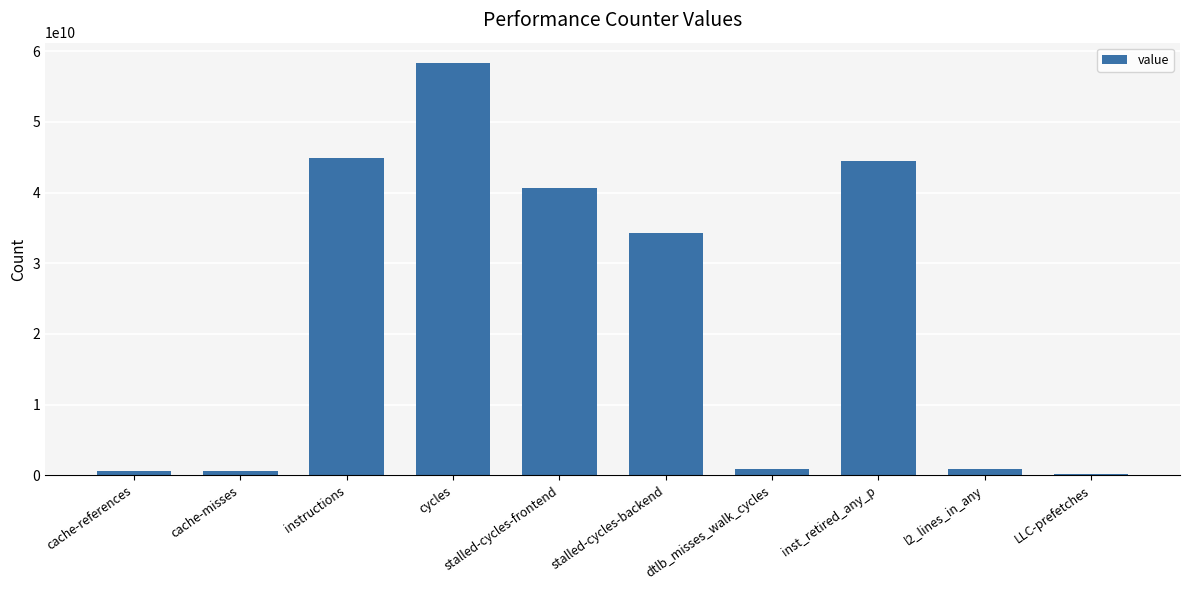

Does the chart contain stacked bars?

No